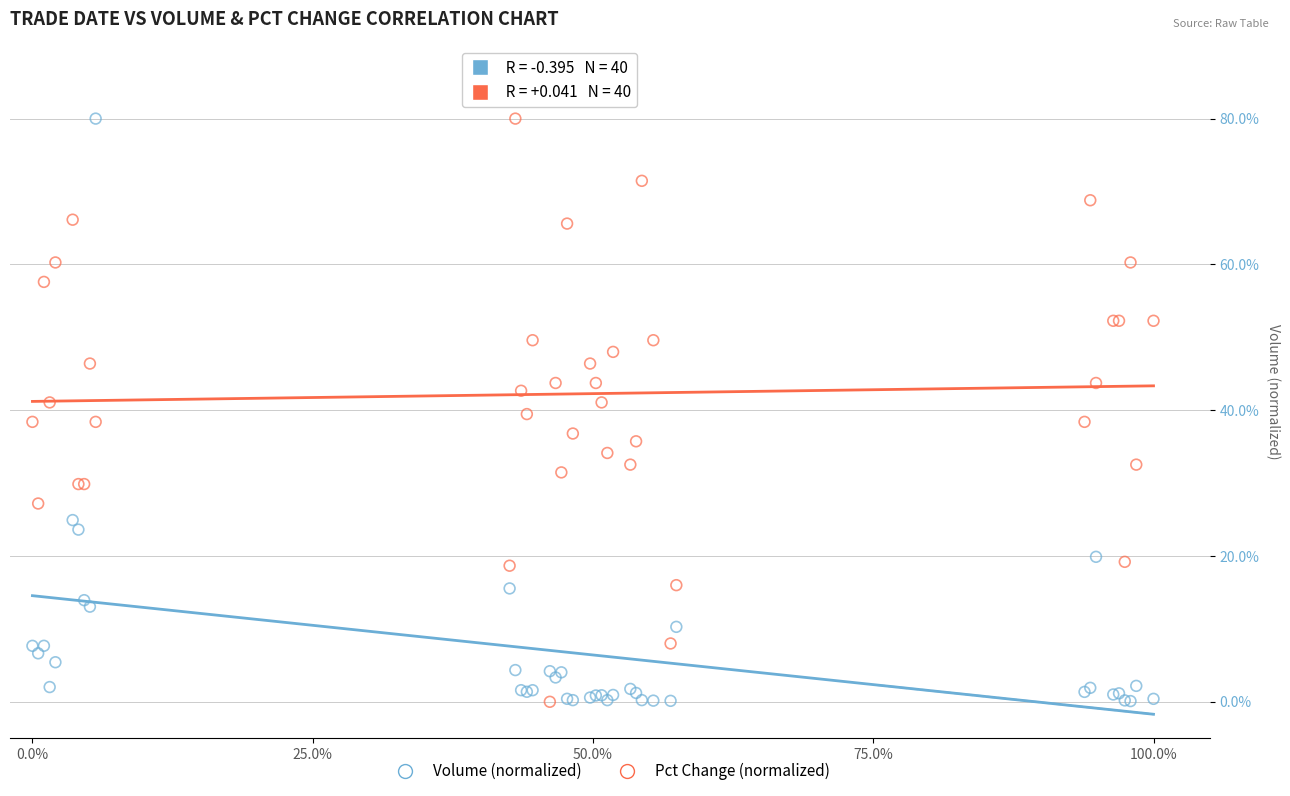

What is the X range (max minus min) for the scatter plot?

100.0